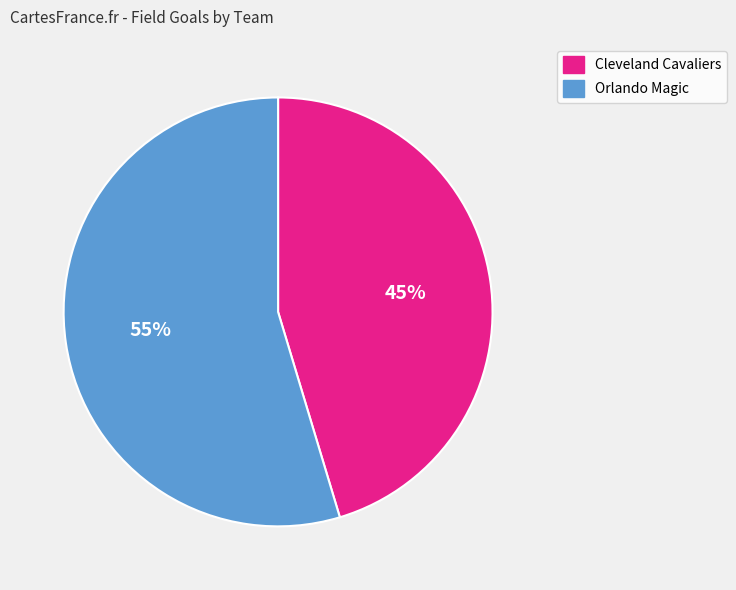

Do Cleveland Cavaliers and Orlando Magic together represent more than half of the pie?

Yes